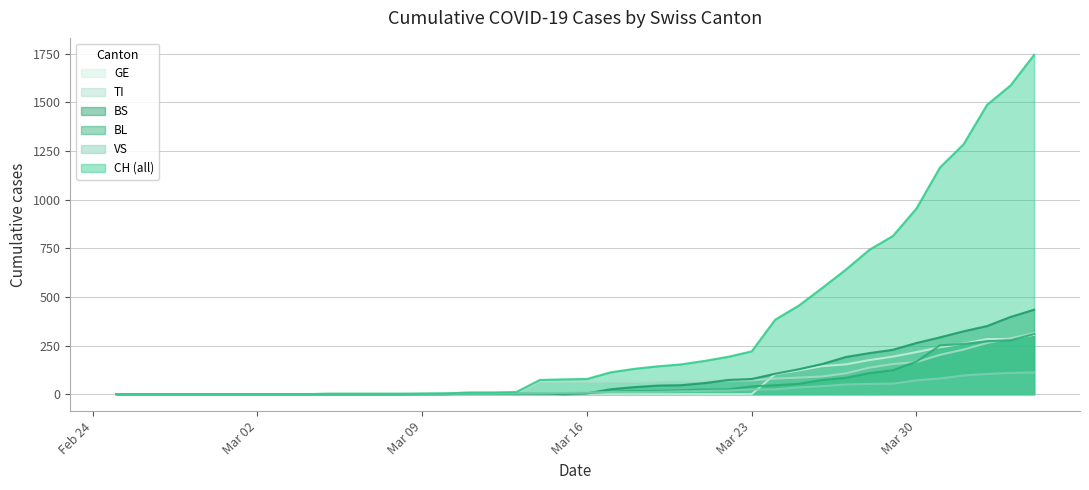

The value of BS at Mar 30 is 263. True or false?

True